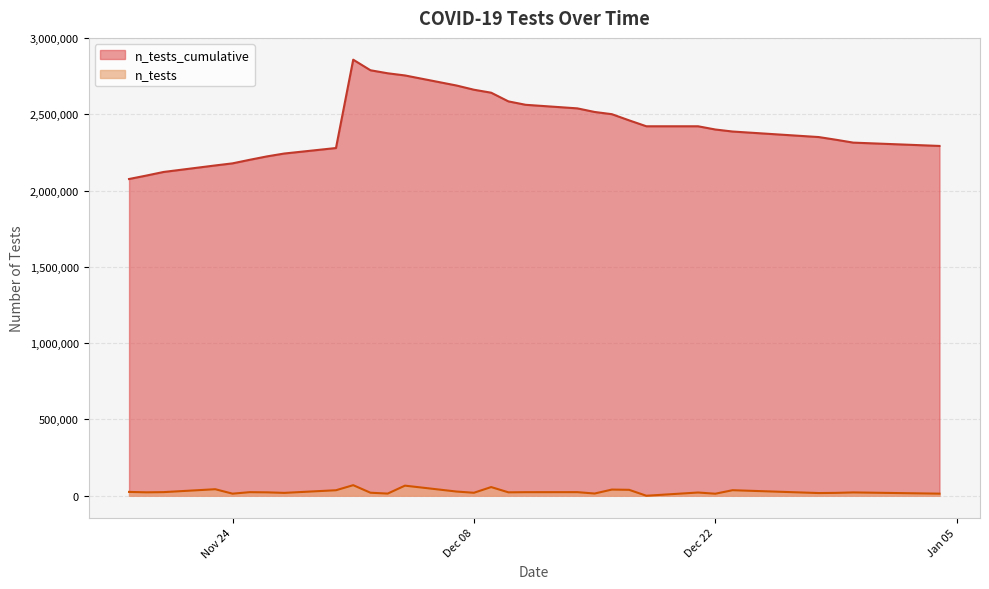

At how many categories does at least one series exceed 2708541?

4